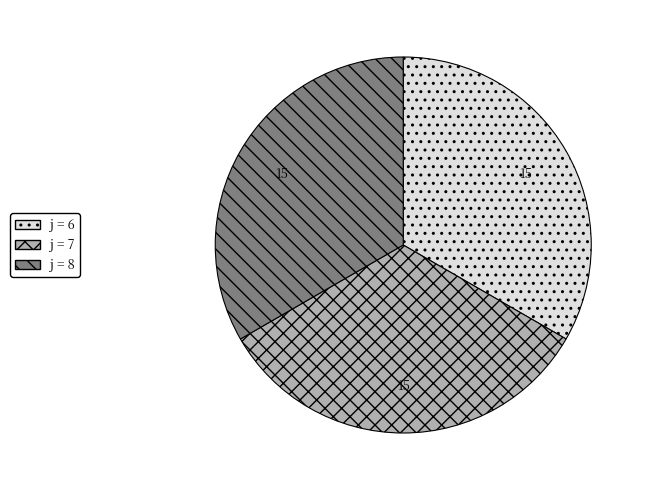

Does any single category account for the majority?

No